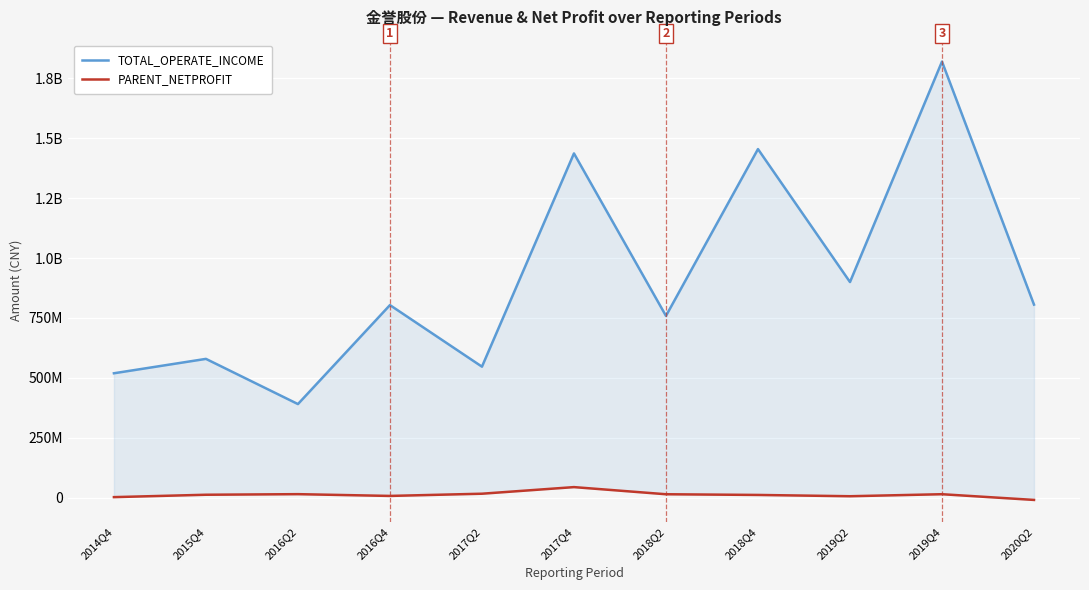

What is the difference between the TOTAL_OPERATE_INCOME values at 2016Q2 and 2019Q2?

509494953.8